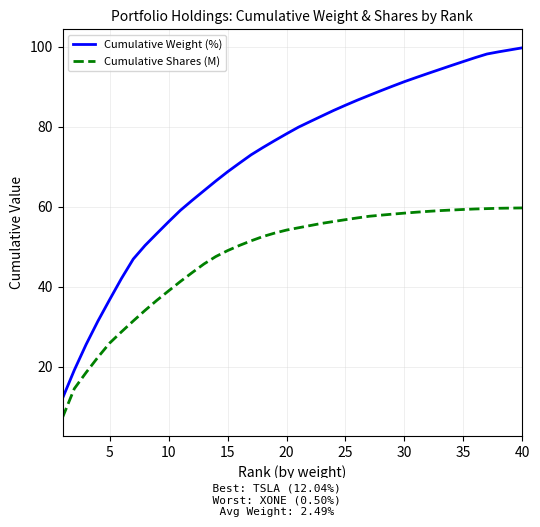

Which series has the largest total across all categories?

Cumulative Weight (%)